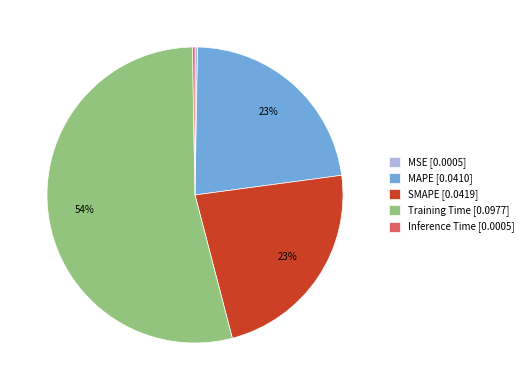

Does Training Time account for over 50% of the chart?

Yes